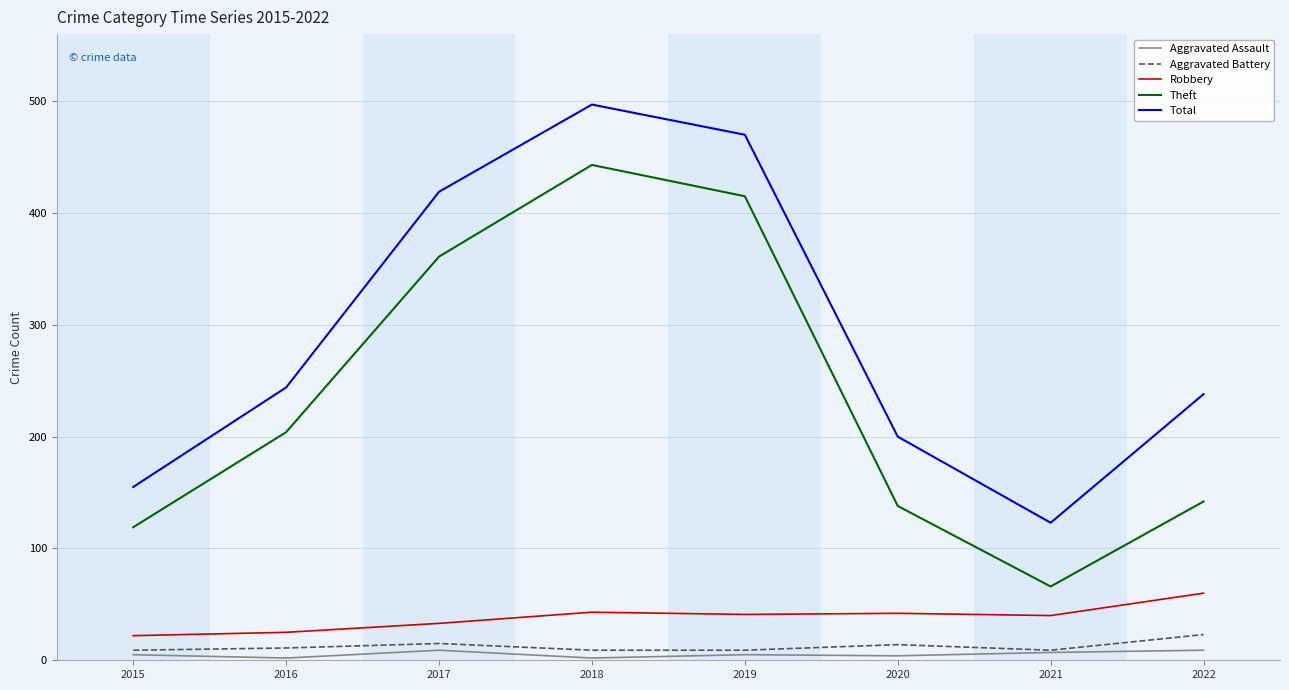

Does the chart have visible grid lines?

Yes